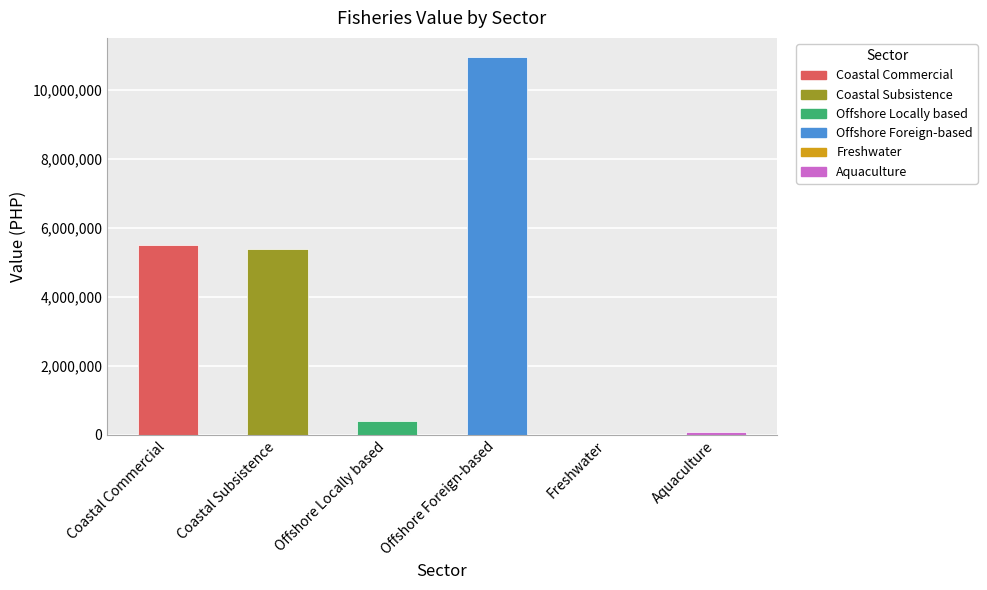

True or false: the data shows 5510000 at Coastal Commercial.

True